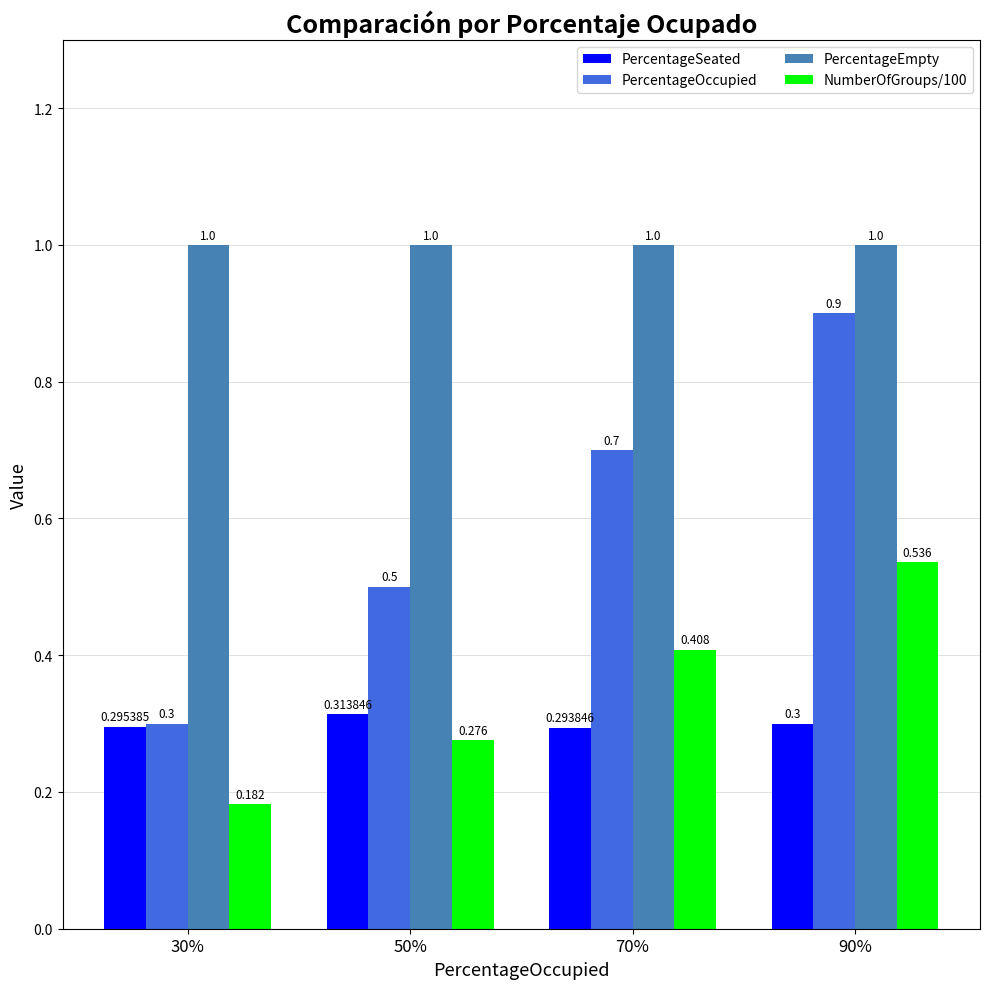

What position from the left is 30%?

1